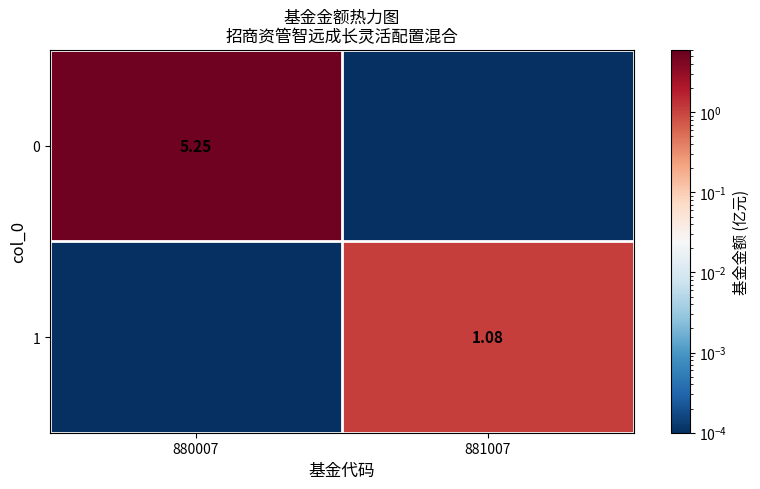

Is the value of 0 at 880007 greater than the value of 1 at 881007?

Yes